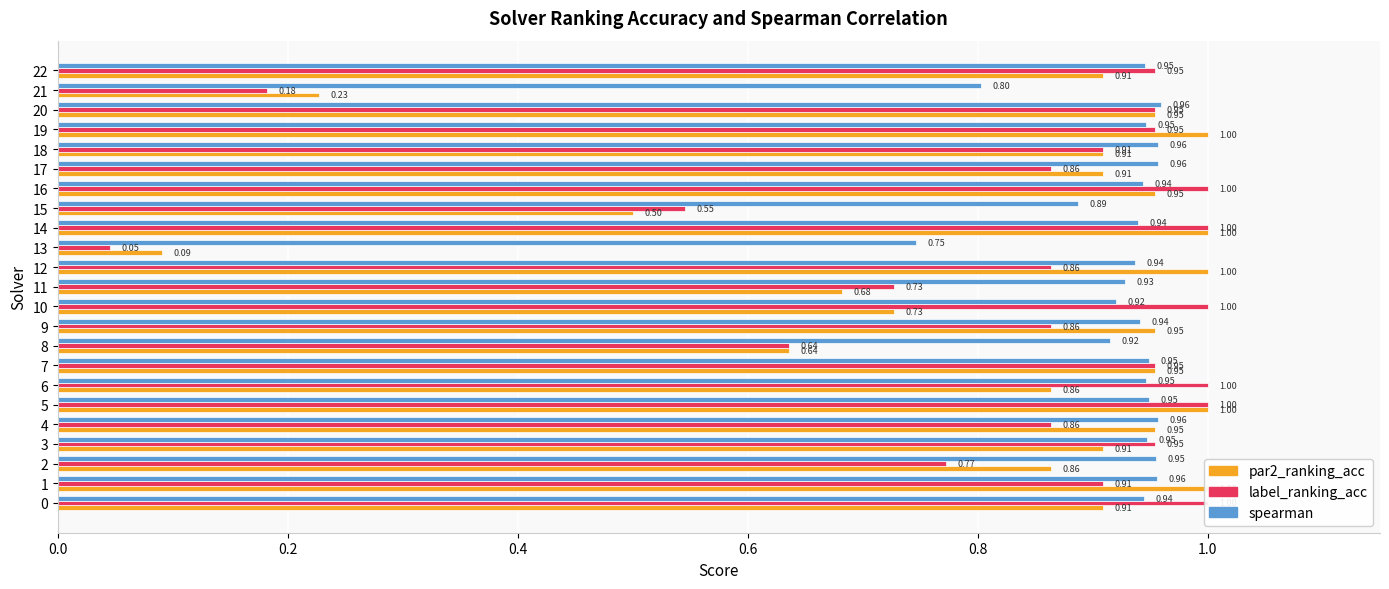

What is the label of the 21st bar from the left?

20